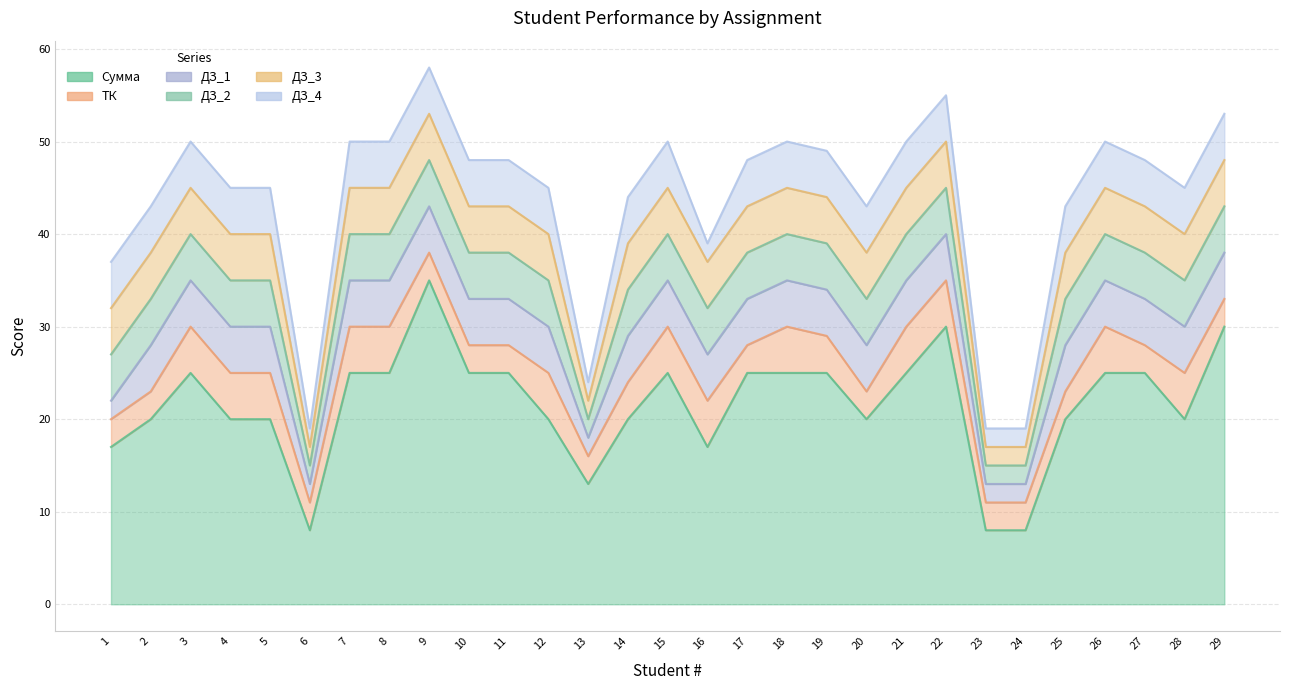

Reading left to right, transcribe all the data shown in this chart.

Сумма: 17	20	25	20	20	8	25	25	35	25	25	20	13	20	25	17	25	25	25	20	25	30	8	8	20	25	25	20	30
ТК: 3	3	5	5	5	3	5	5	3	3	3	5	3	4	5	5	3	5	4	3	5	5	3	3	3	5	3	5	3
ДЗ_1: 2	5	5	5	5	2	5	5	5	5	5	5	2	5	5	5	5	5	5	5	5	5	2	2	5	5	5	5	5
ДЗ_2: 5	5	5	5	5	2	5	5	5	5	5	5	2	5	5	5	5	5	5	5	5	5	2	2	5	5	5	5	5
ДЗ_3: 5	5	5	5	5	2	5	5	5	5	5	5	2	5	5	5	5	5	5	5	5	5	2	2	5	5	5	5	5
ДЗ_4: 5	5	5	5	5	2	5	5	5	5	5	5	2	5	5	2	5	5	5	5	5	5	2	2	5	5	5	5	5